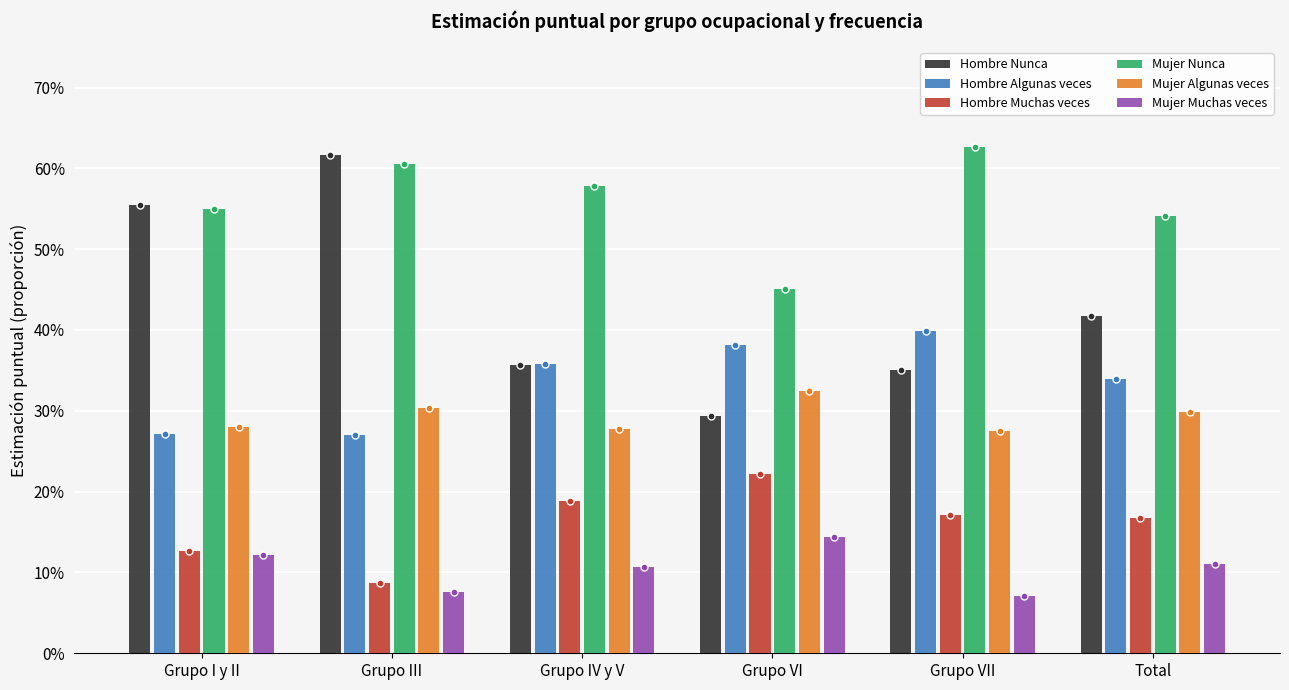

Does the chart contain any negative values?

No